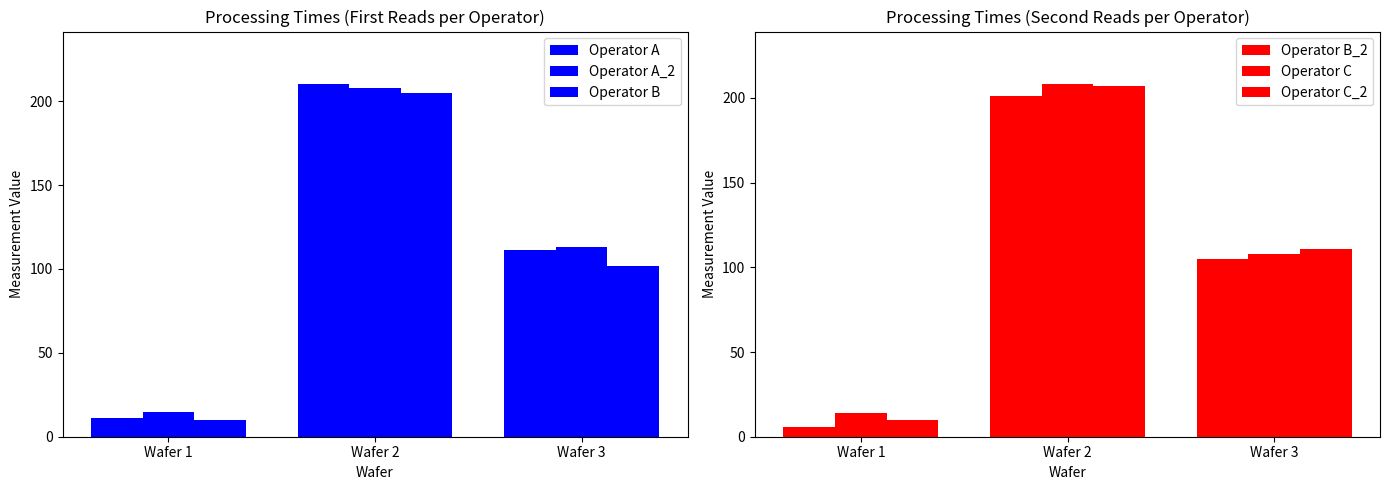

What is the sum of all Operator B values?

317